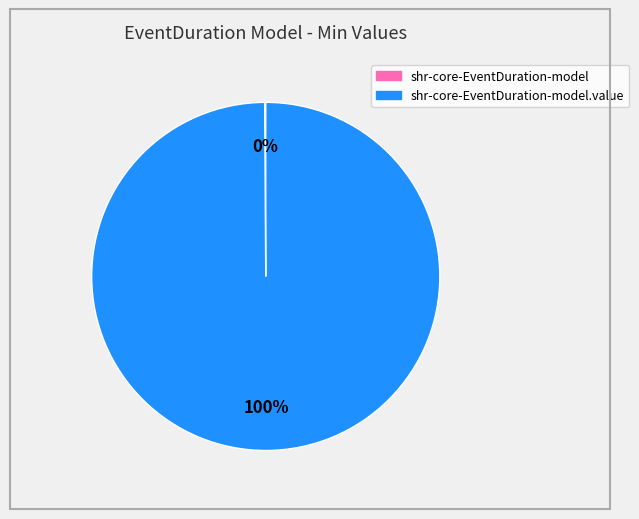

Does any single category account for the majority?

Yes